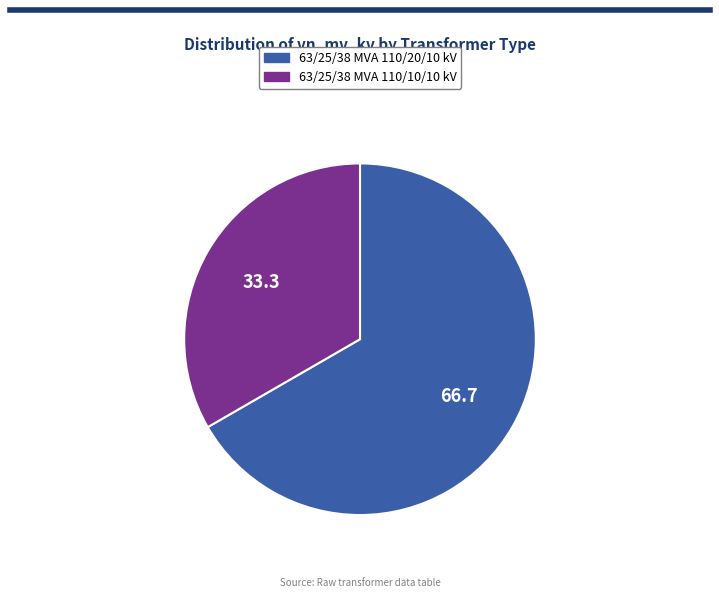

Rank the categories by value from lowest to highest.

63/25/38 MVA 110/10/10 kV, 63/25/38 MVA 110/20/10 kV